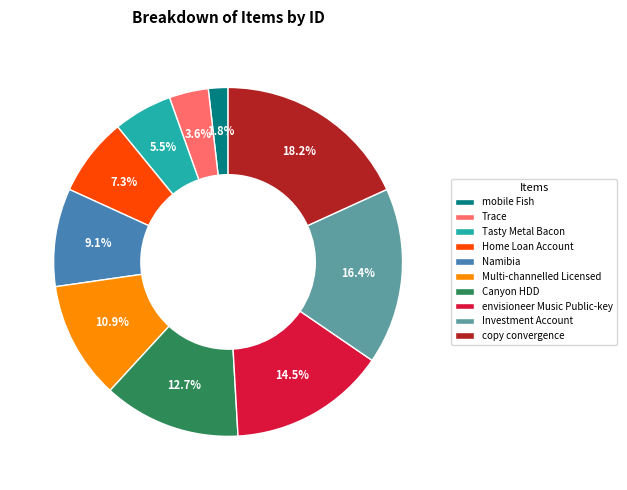

To the nearest percent, what is the combined percentage of envisioneer Music Public-key and Trace?

18%